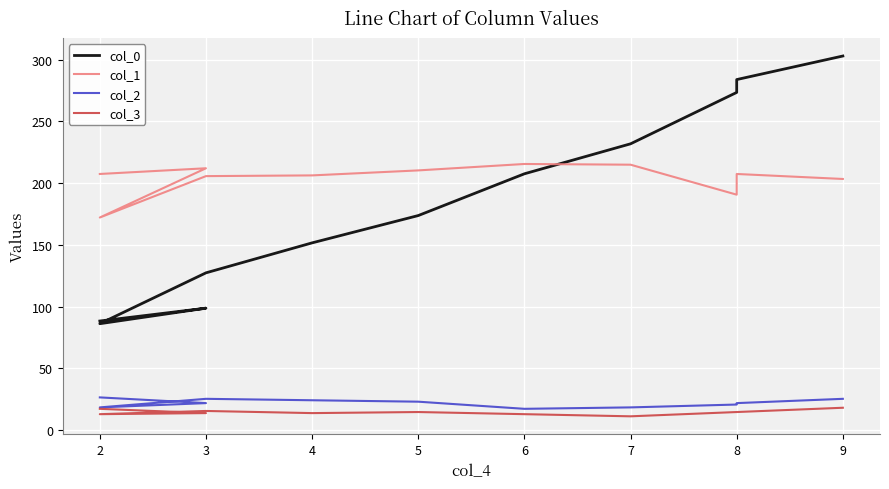

Reading left to right, extract all data points from this chart.

col_0: 88.4	98.8	86.2	127.4	151.7	173.8	207.6	231.8	273.4	283.8	302.9
col_1: 207.4	212.0	172.2	205.7	206.3	210.3	215.5	214.9	190.7	207.4	203.4
col_2: 26.6	22.0	18.5	25.4	24.3	23.1	17.3	18.5	20.8	22.0	25.4
col_3: 17.3	13.9	13.0	15.6	13.9	14.7	13.0	11.3	14.7	14.7	18.2